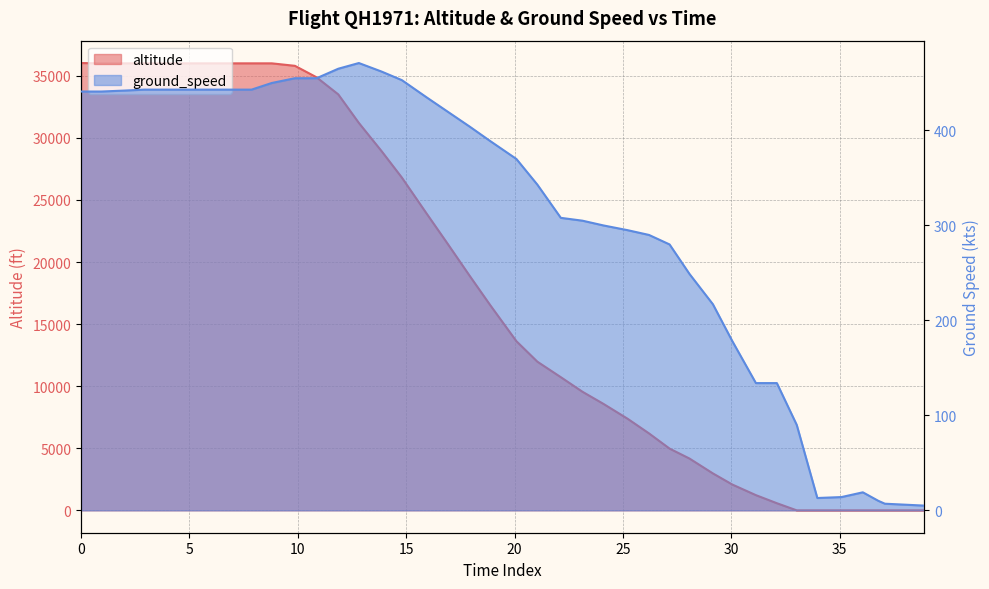

True or false: the data shows 10999 at 33.

False